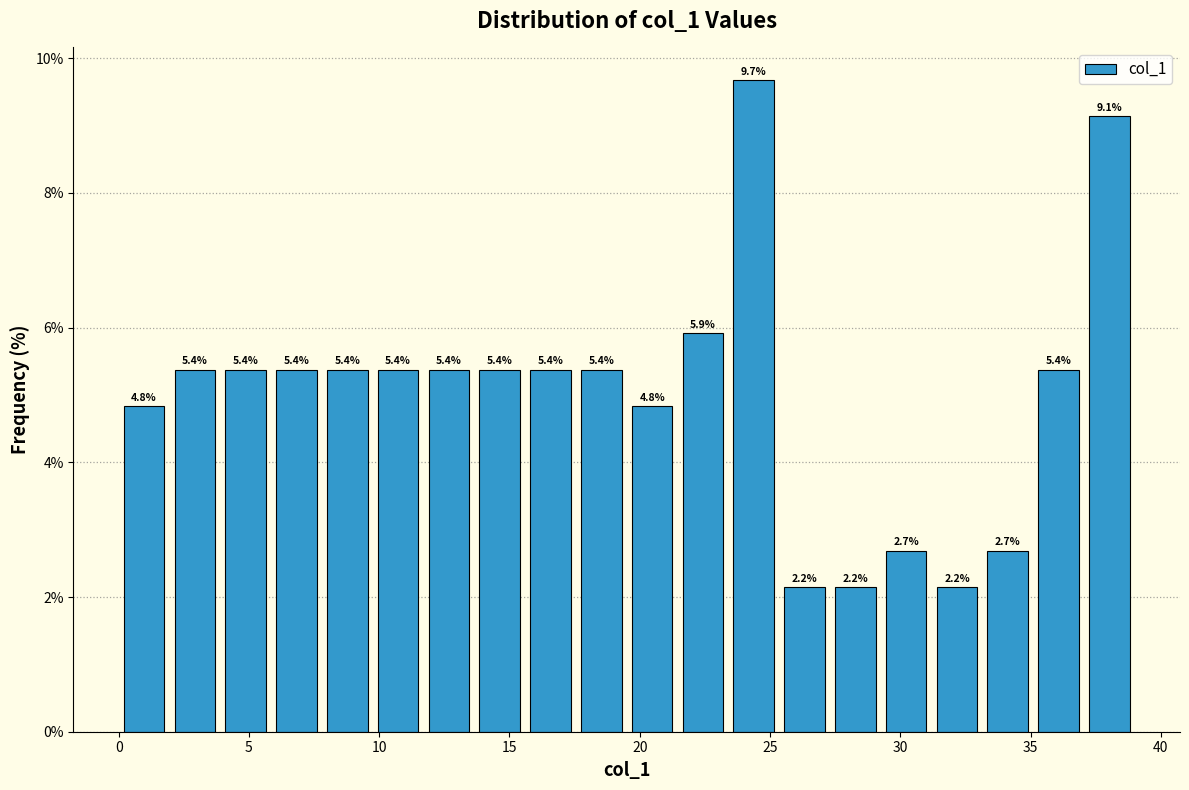

Read against the x-axis, roughly where is the centre of the tallest bar?

24.5